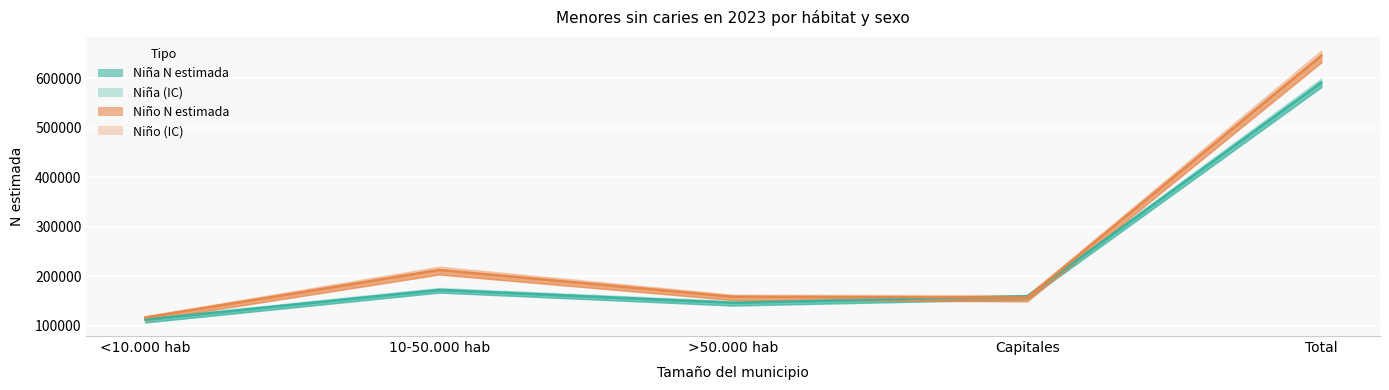

True or false: Niña N (estimada) has a value of 188128 at <10.000 hab.

False